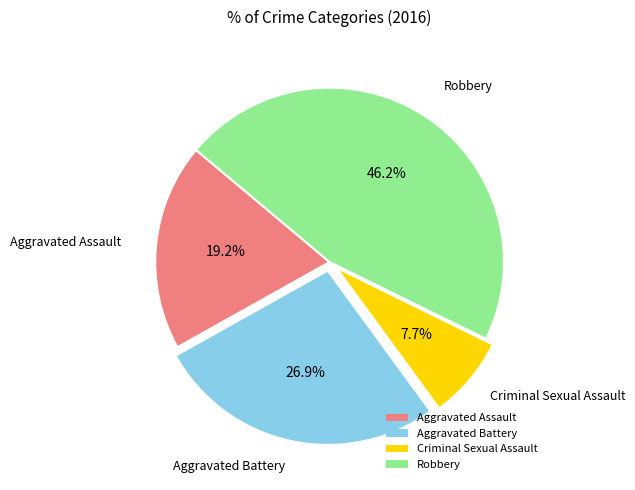

Is Aggravated Assault the majority of the pie?

No